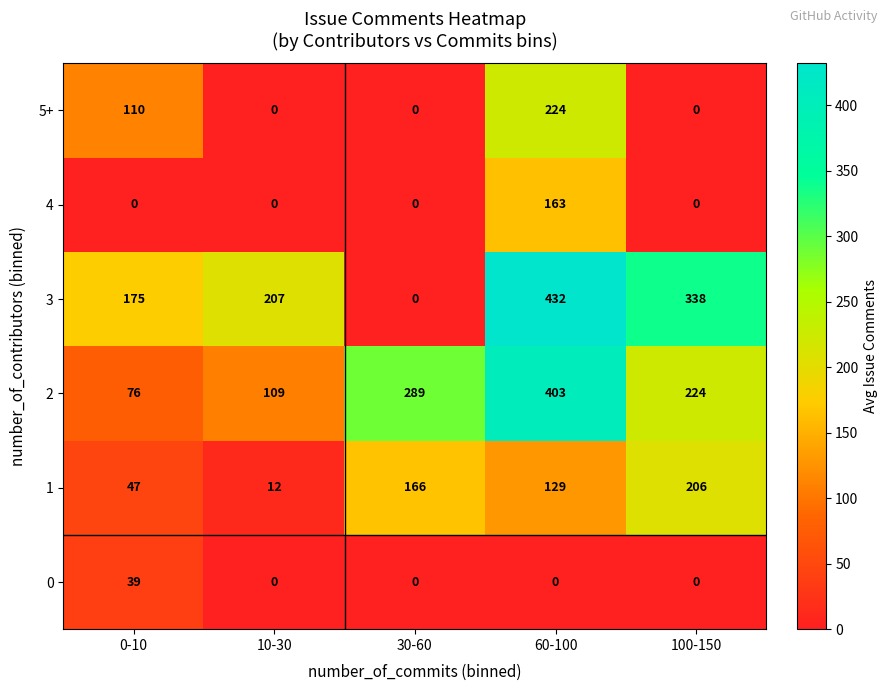

The value of 1 at 30-60 is 98. True or false?

False